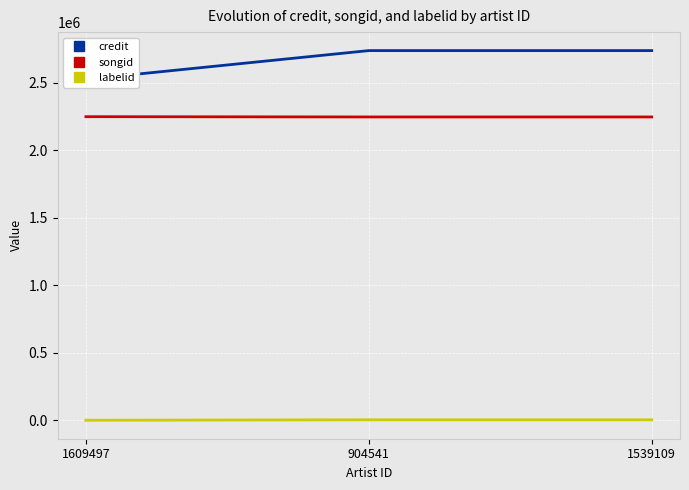

What is the label of the 3rd point from the left?

1539109